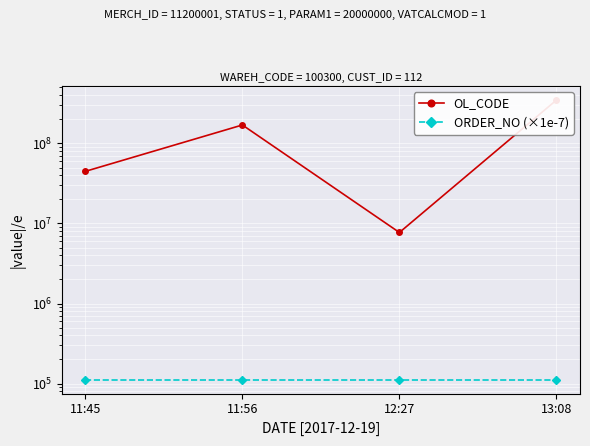

How many categories are shown in the chart?

4